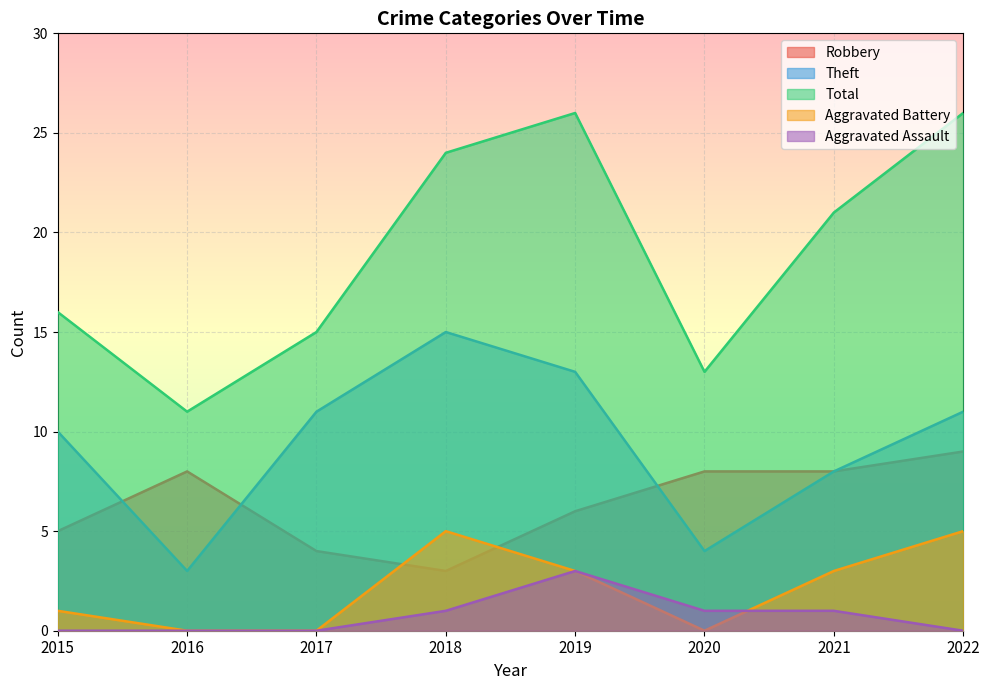

Which series has the largest range (max minus min)?

Total